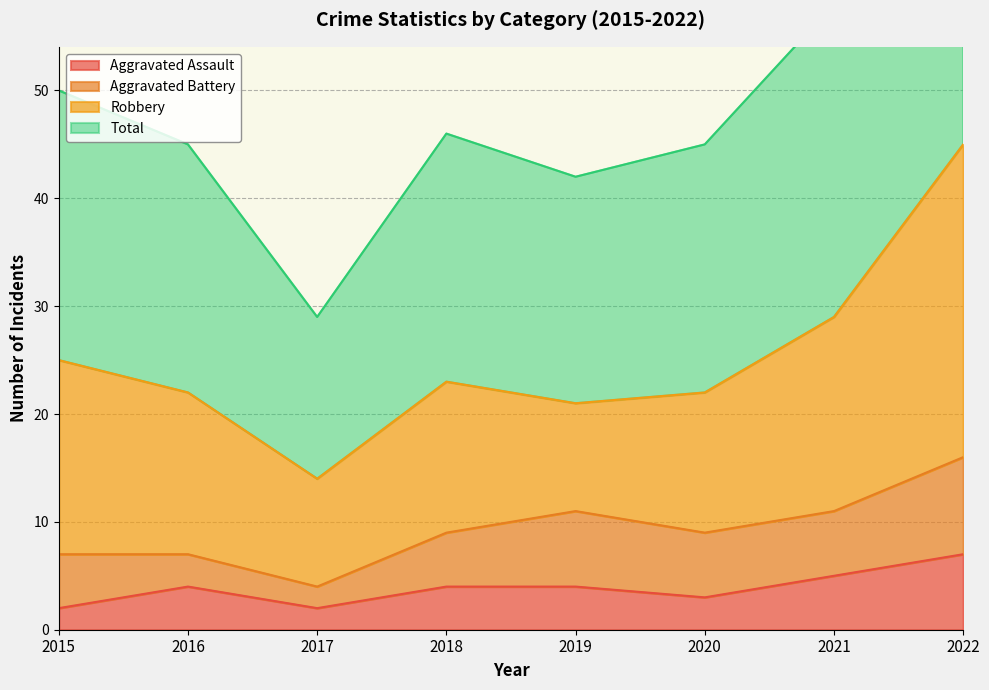

Which series has the widest spread of values?

Total